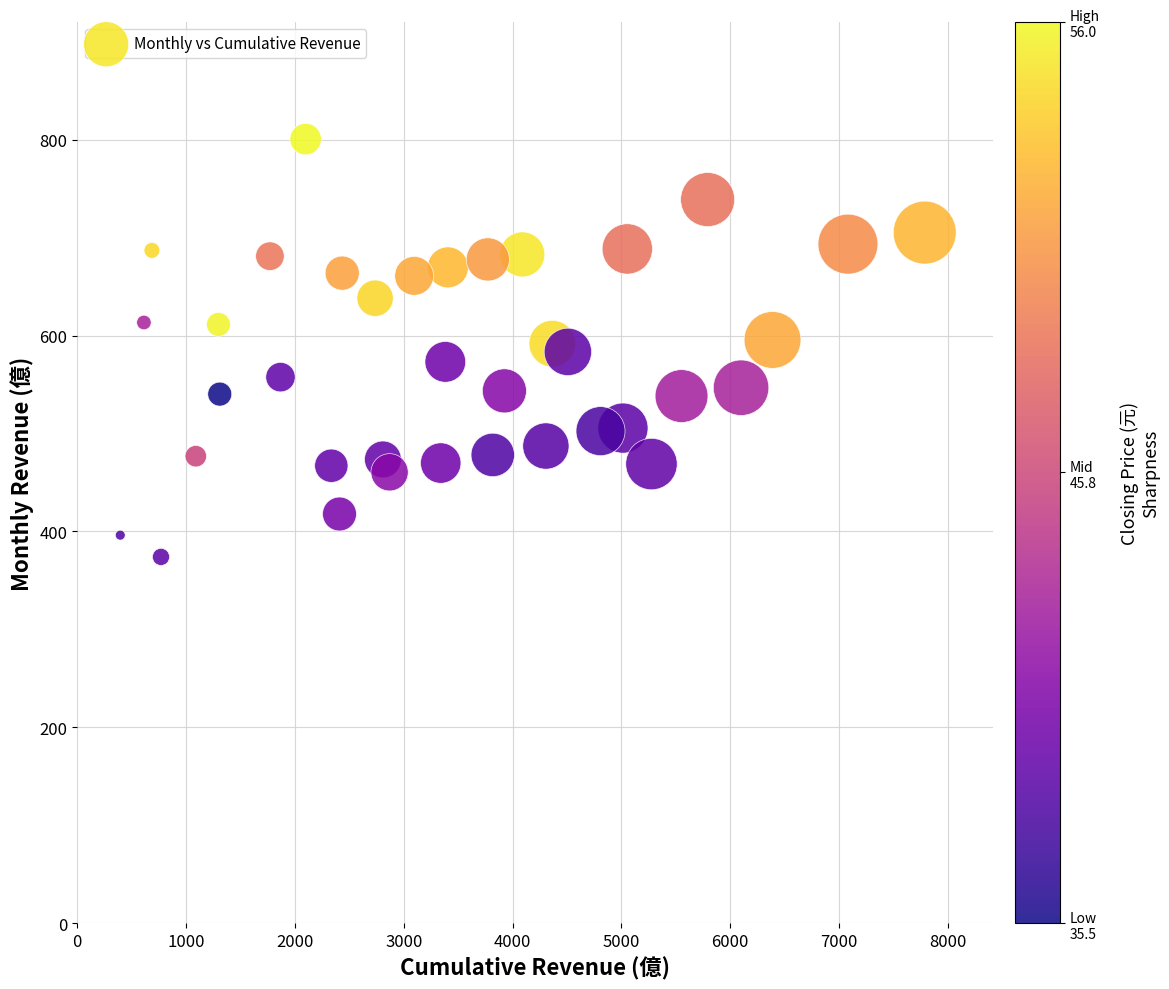

What is the range of X values (max minus min)?

7389.8